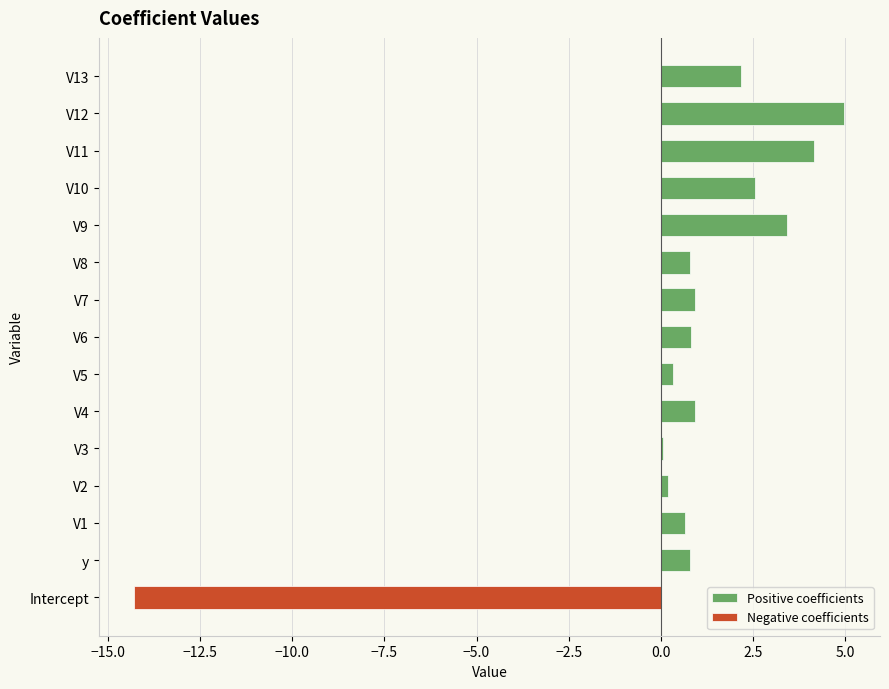

Reading right to left, transcribe all the data shown in this chart.

Positive coefficients: 2.2	5.0	4.2	2.6	3.4	0.8	0.9	0.8	0.3	0.9	0.1	0.2	0.7	0.8	0.0
Negative coefficients: 0.0	0.0	0.0	0.0	0.0	0.0	0.0	0.0	0.0	0.0	0.0	0.0	0.0	0.0	-14.3